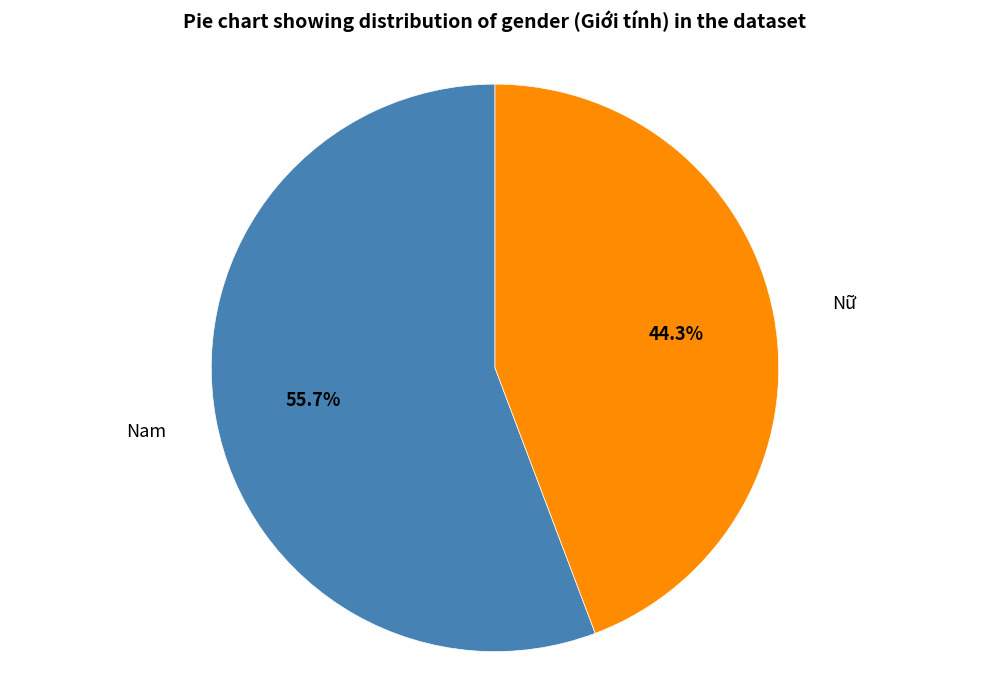

To the nearest percent, what is the difference between the largest and smallest slice percentages?

11%